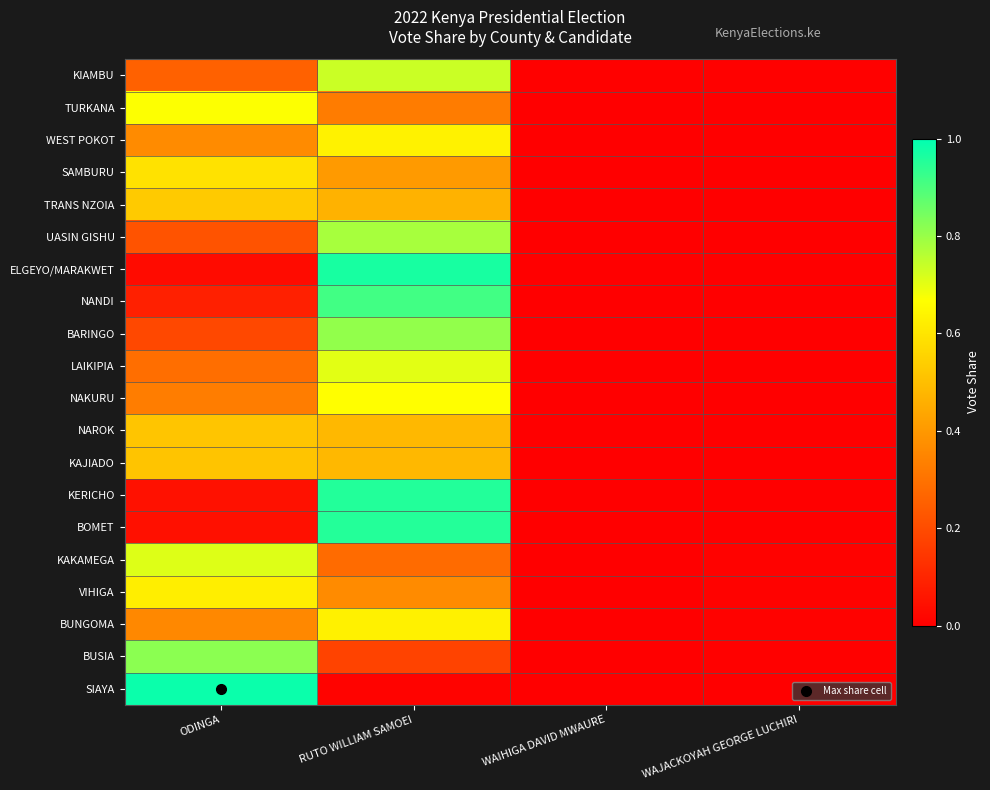

Count the number of data series in this chart.

20